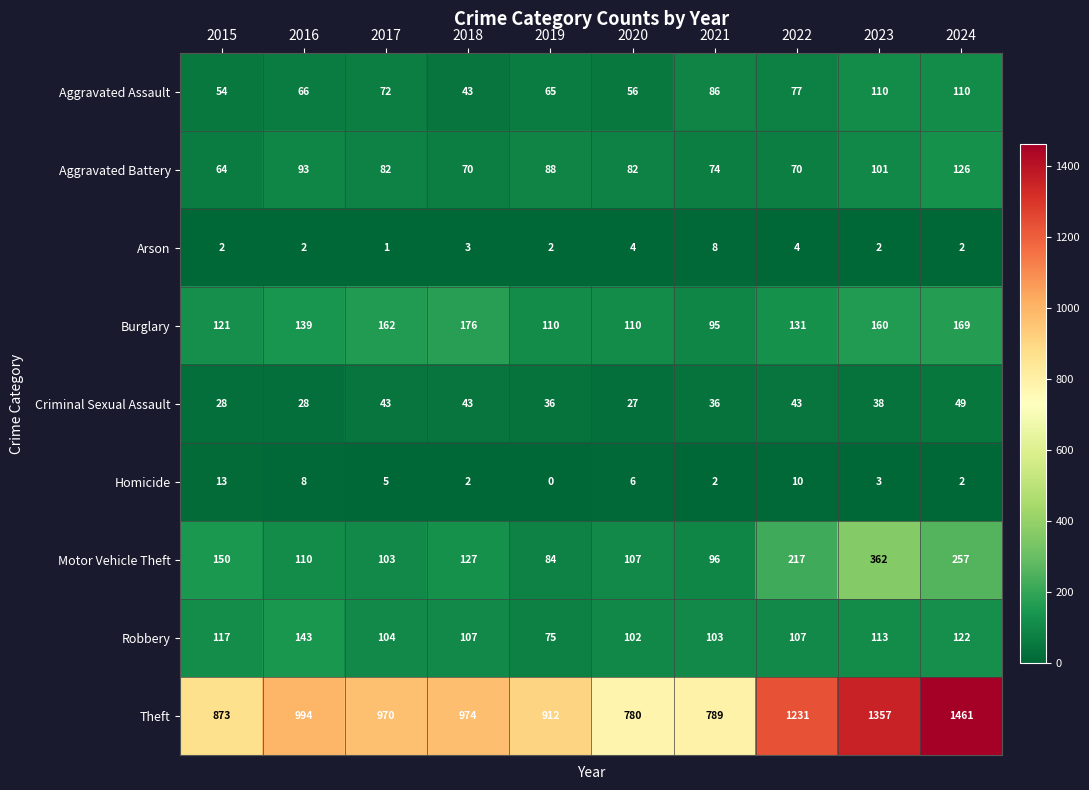

At which label does Motor Vehicle Theft reach its peak?

2023